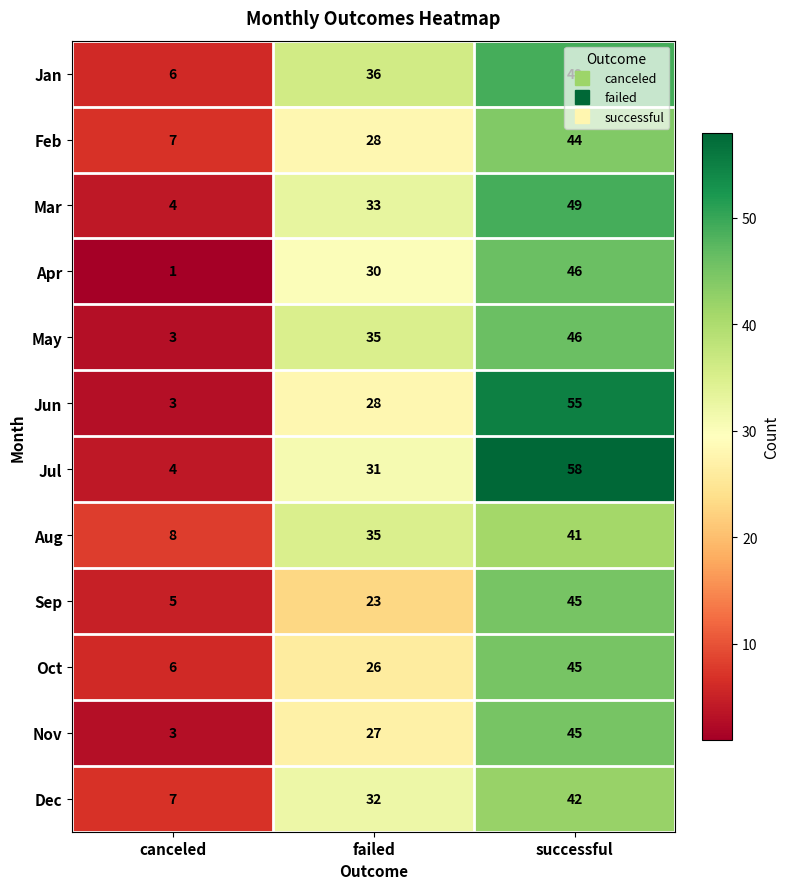

What is the spread (max minus min) of values at canceled?

7